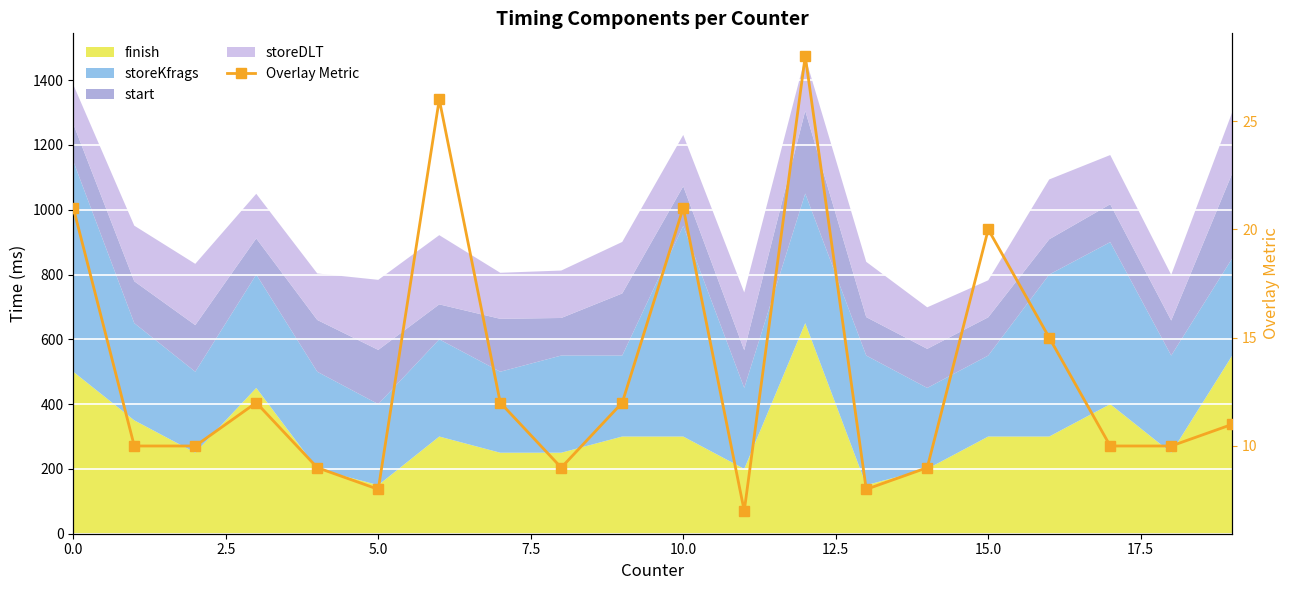

At which category does the chart reach its peak across all series?

12